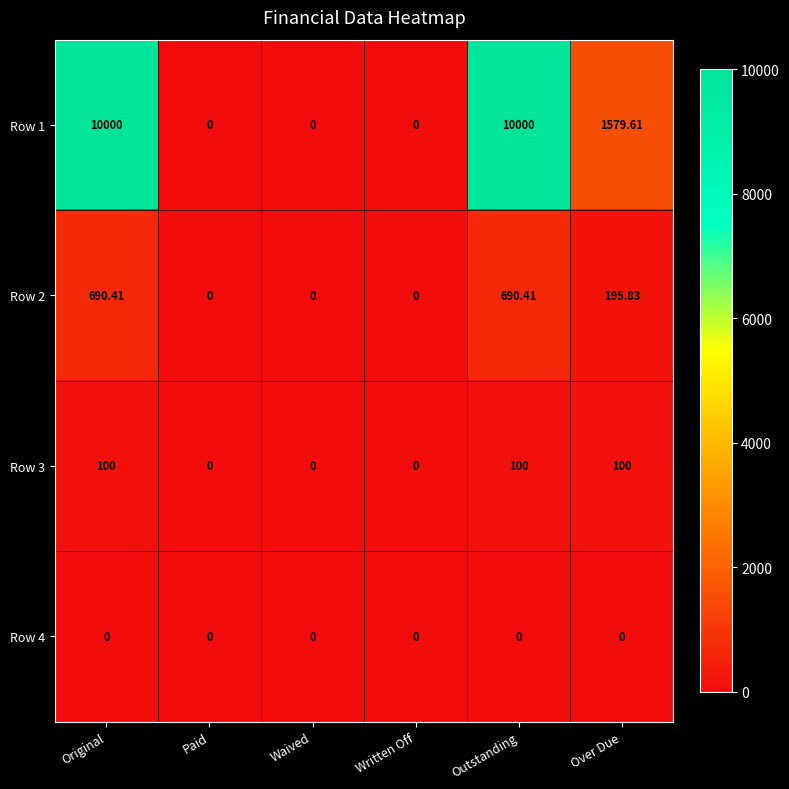

How many categories are shown in the chart?

6